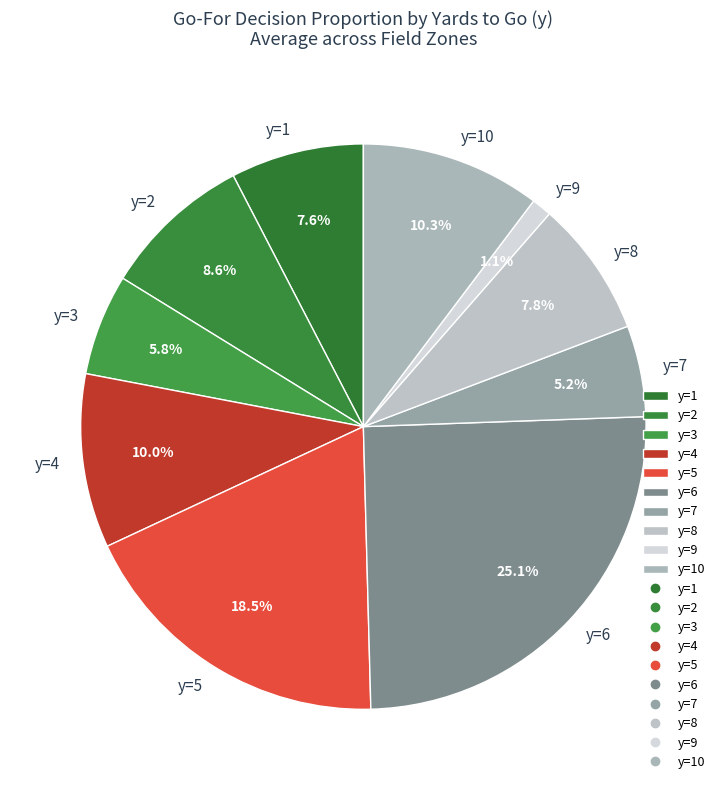

Is there any slice that represents more than half of the pie?

No